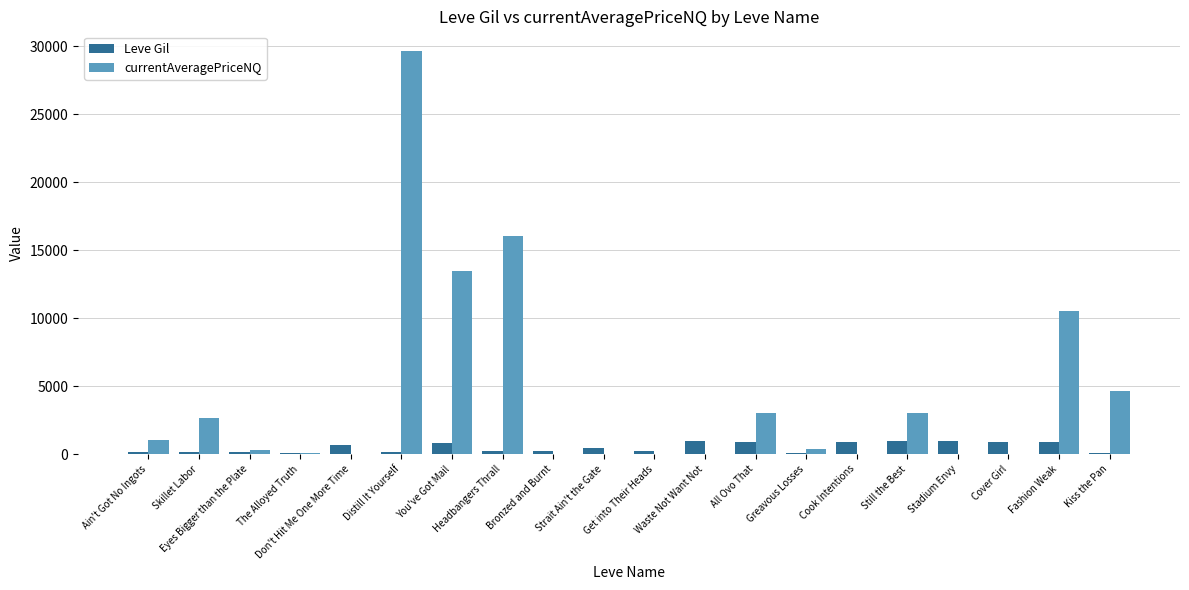

Does the chart contain stacked bars?

No